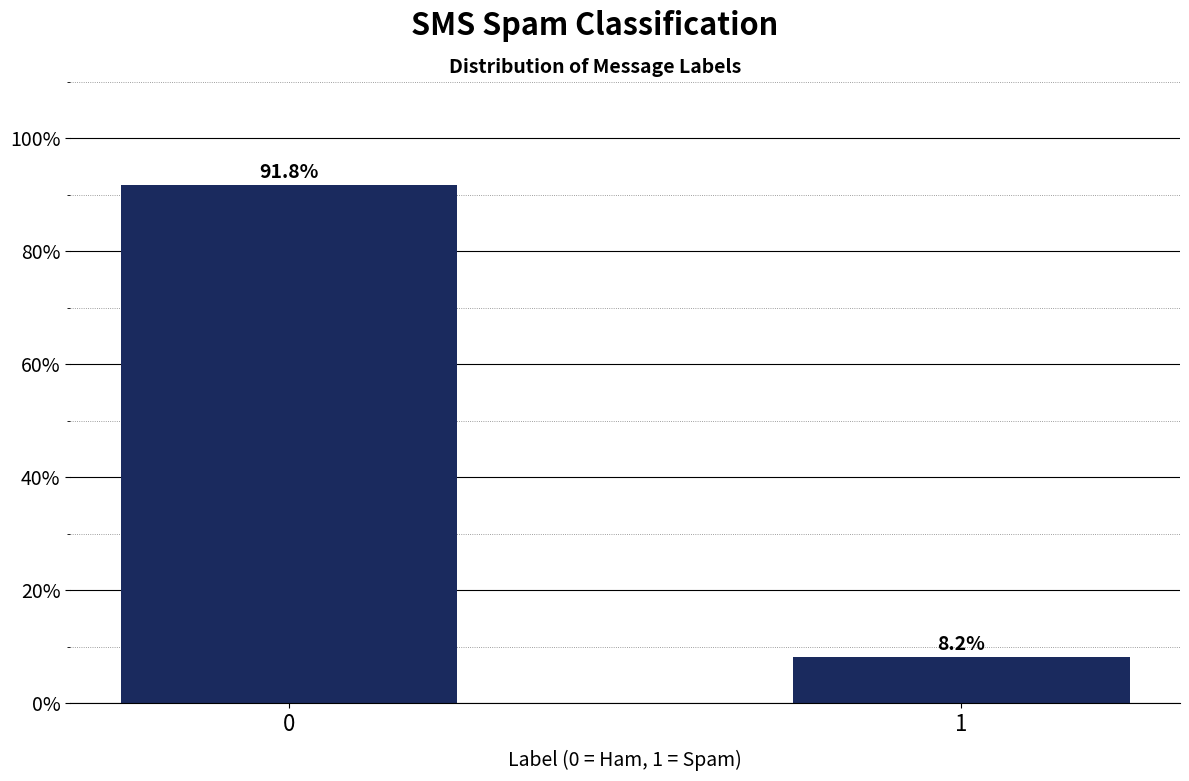

Reading left to right, transcribe all the data shown in this chart.

91.8	8.2